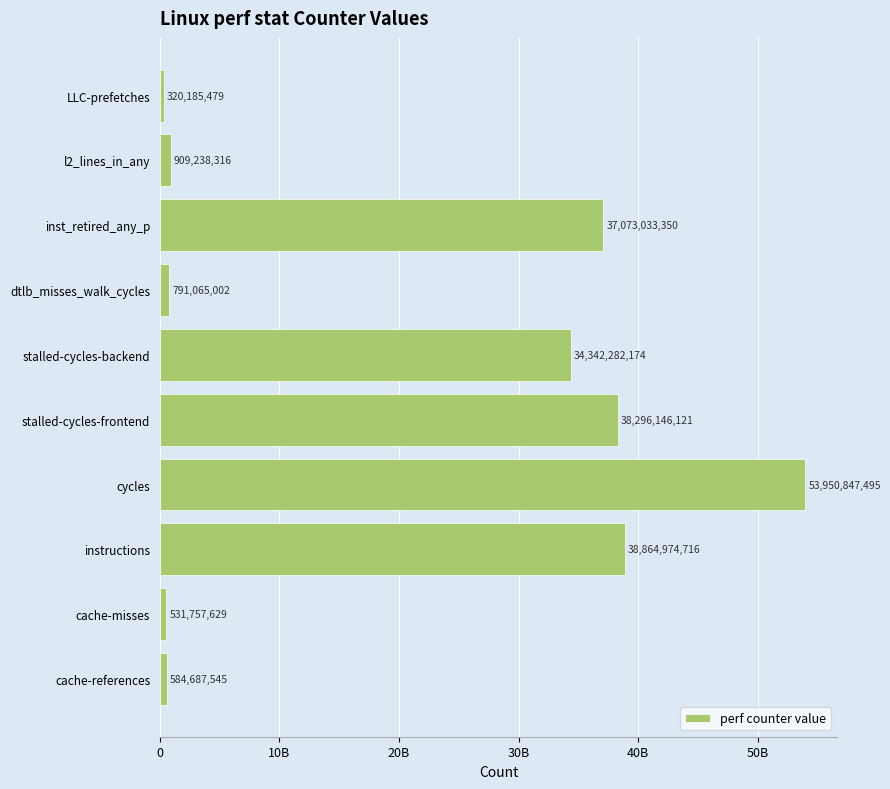

Are the bars horizontal?

Yes